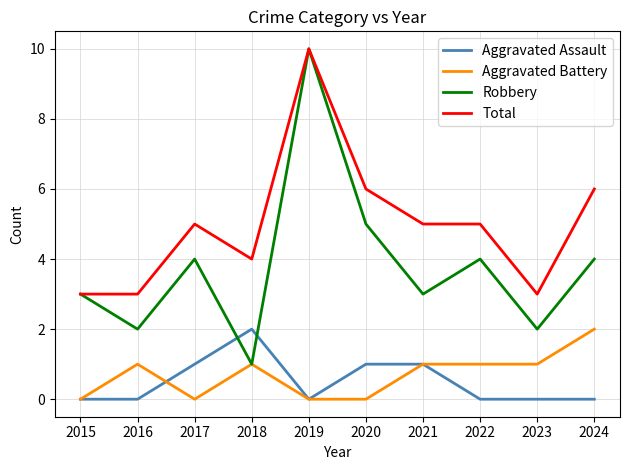

True or false: Aggravated Battery and Total cross at least once.

False